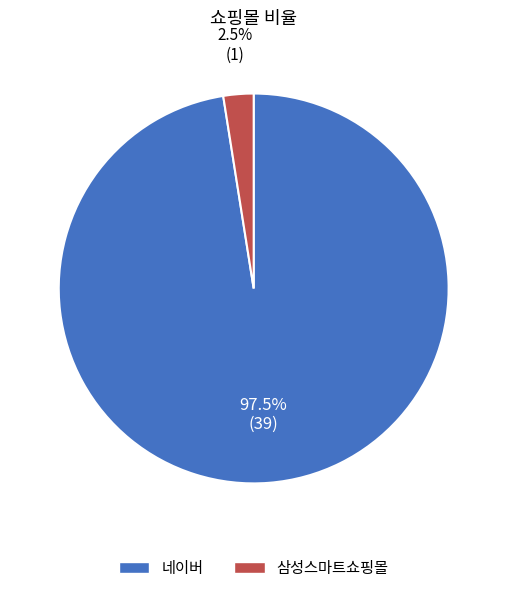

Rank the categories by value from lowest to highest.

삼성스마트쇼핑몰, 네이버